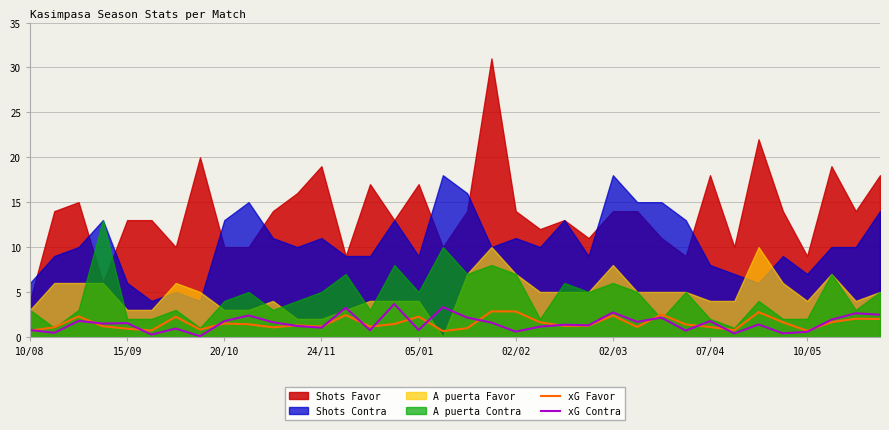

What value does the xG Favor series have at 10/08?

0.7